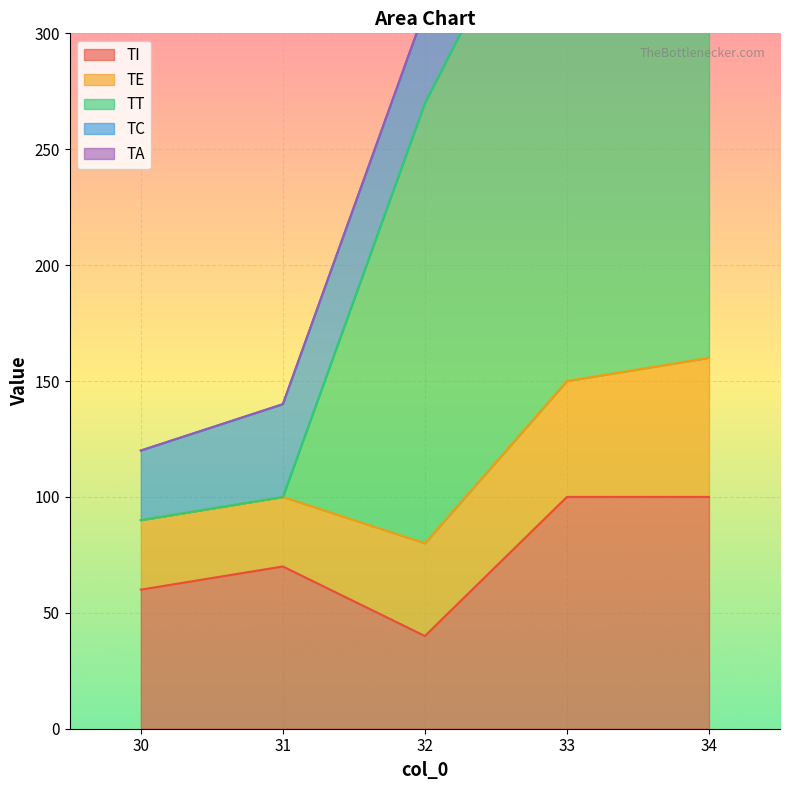

Is the value of TI at 31 greater than the value of TA at 31?

Yes